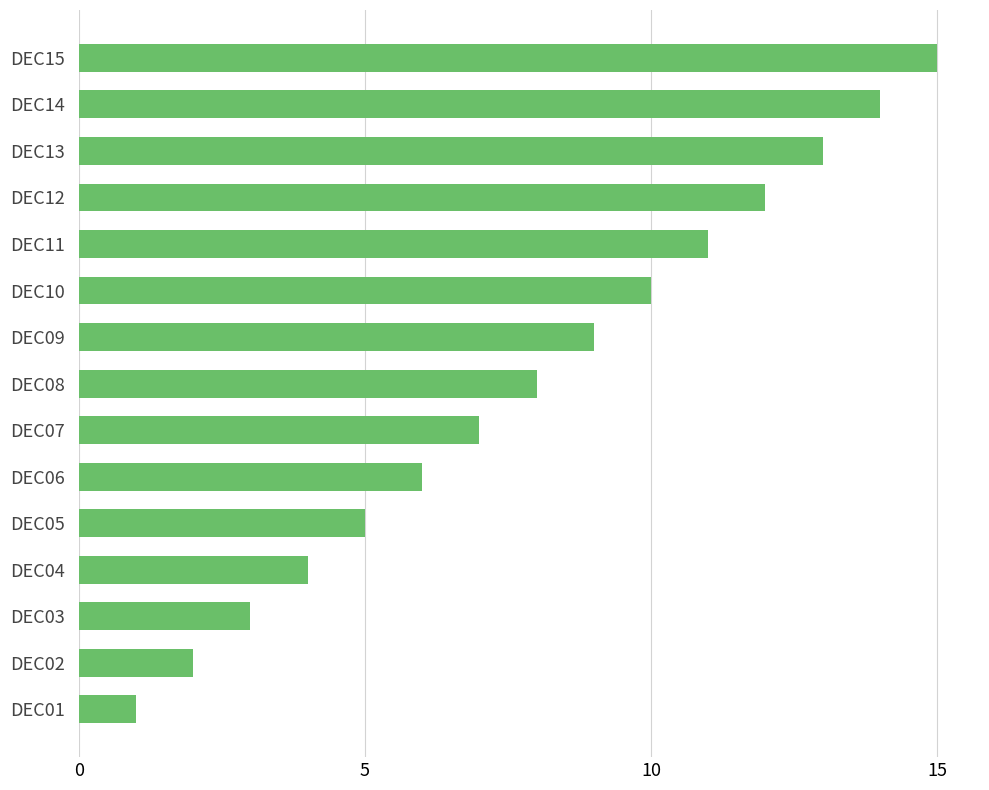

At which label is the value closest to 8?

DEC08